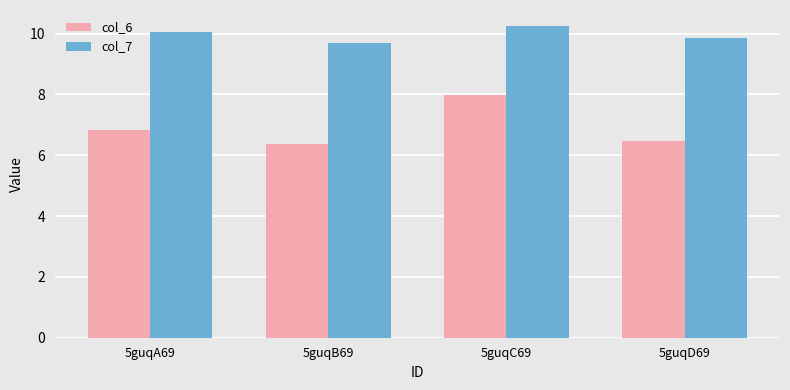

At 5guqA69, list the series in order from largest to smallest.

col_7, col_6